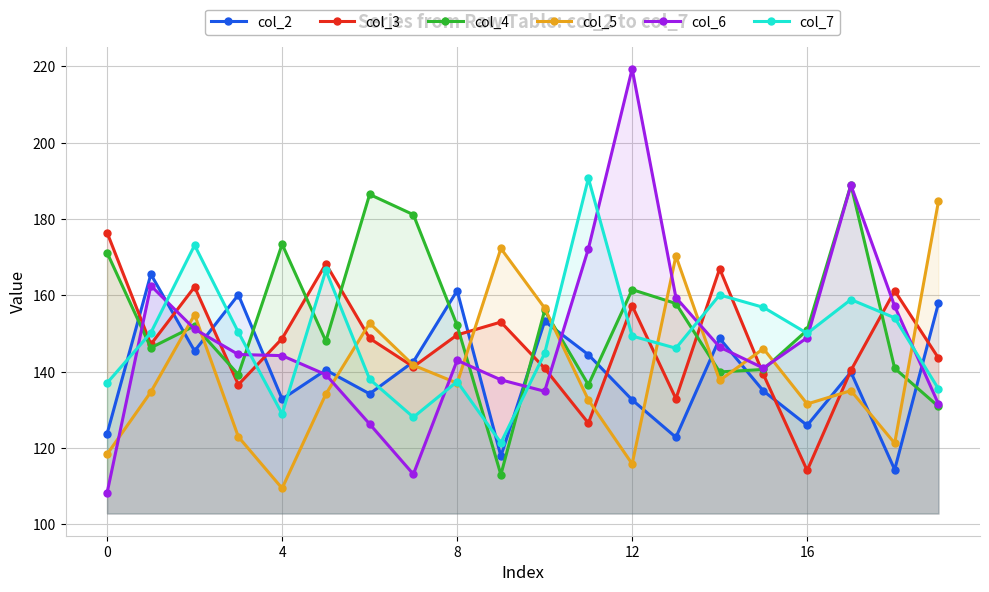

How many times do col_5 and col_7 cross each other?

7